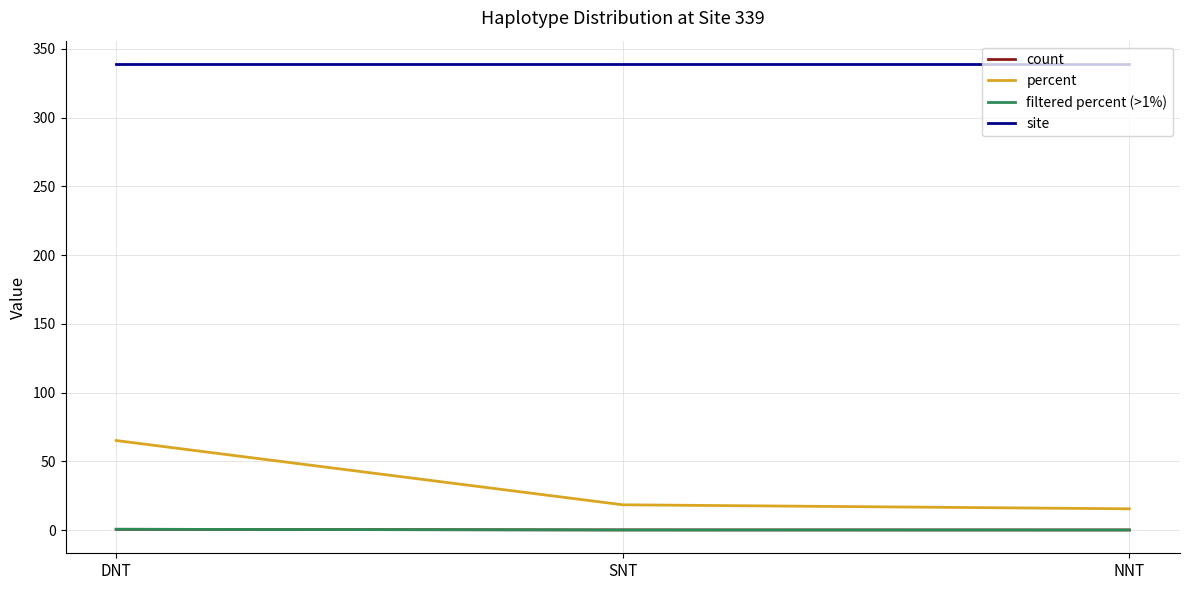

At how many categories does at least one series exceed 228?

3